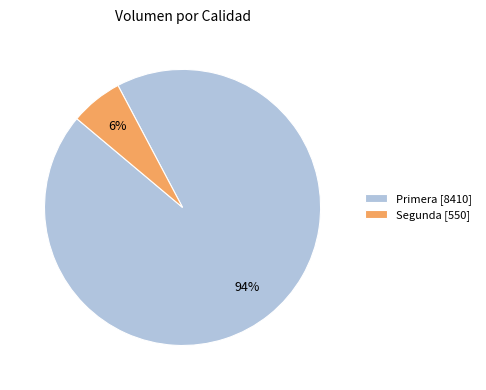

What is the smallest slice in the pie chart?

Segunda